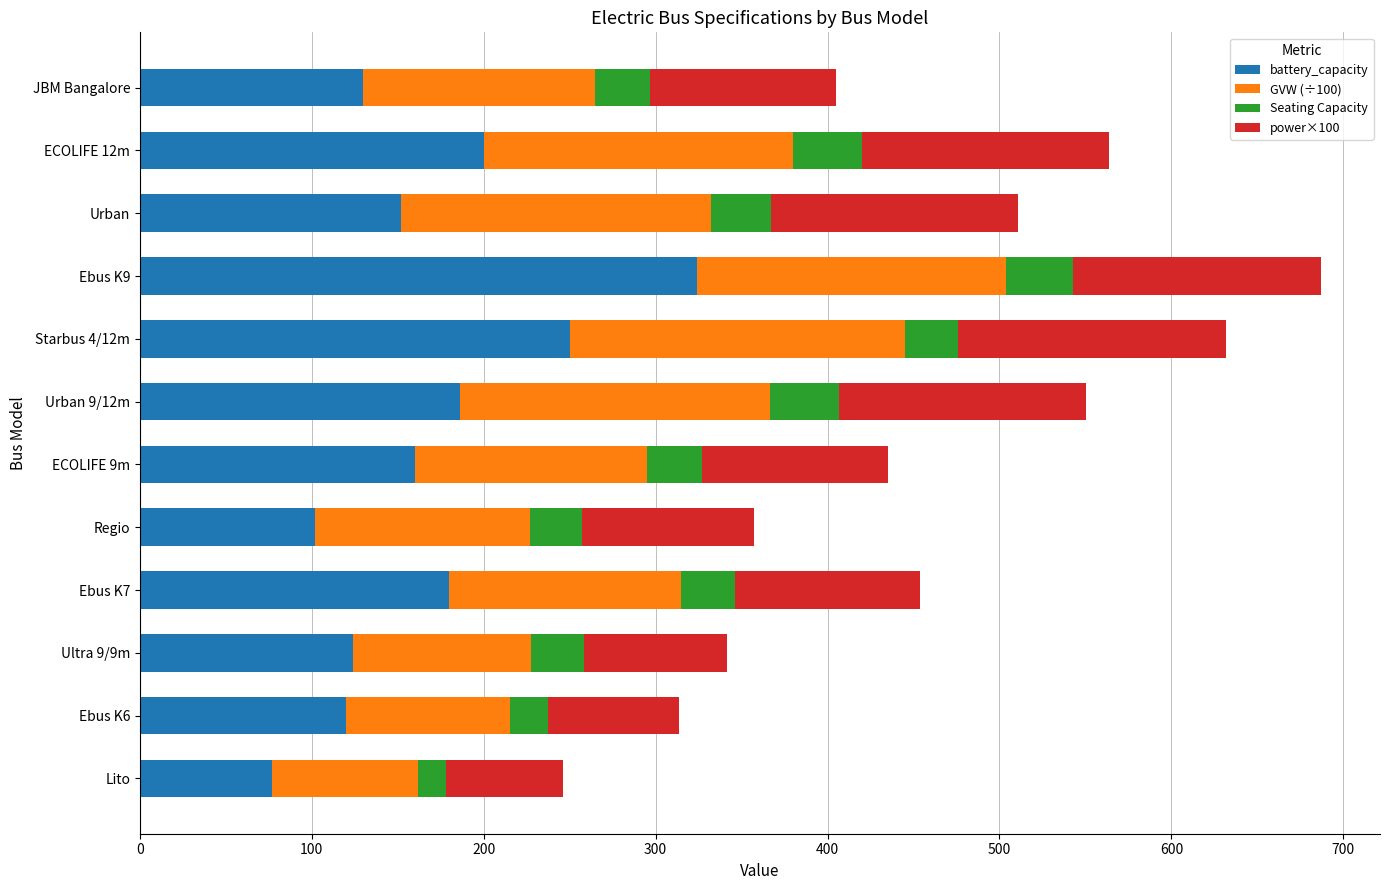

The battery_capacity series shows 128.9 at Lito. True or false?

False